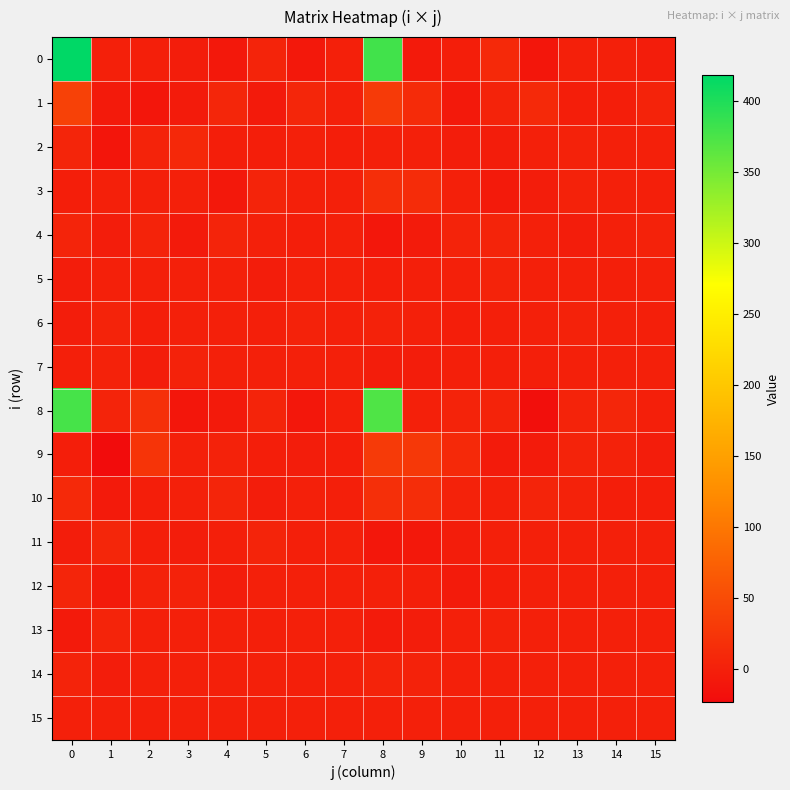

Reading left to right, what are all the values shown in this chart?

0: 0=418	1=0	2=-1	3=-3	4=-9	5=5	6=-9	7=1	8=380	9=-6	10=-2	11=11	12=-11	13=0	14=1	15=-3
1: 0=39	1=-7	2=-11	3=-5	4=8	5=-6	6=7	7=0	8=30	9=13	10=-8	11=3	12=10	13=-2	14=-2	15=3
2: 0=6	1=-12	2=4	3=9	4=-2	5=-2	6=0	7=-2	8=0	9=0	10=-3	11=-4	12=0	13=2	14=0	15=0
3: 0=-2	1=0	2=1	3=1	4=-9	5=5	6=0	7=0	8=16	9=14	10=1	11=-7	12=-4	13=2	14=1	15=-1
4: 0=5	1=-4	2=3	3=-6	4=5	5=1	6=-2	7=0	8=-10	9=-5	10=3	11=5	12=0	13=-3	14=0	15=2
5: 0=-3	1=1	2=0	3=0	4=1	5=-3	6=0	7=1	8=-2	9=-1	10=1	11=3	12=1	13=0	14=-1	15=0
6: 0=-3	1=3	2=-2	3=0	4=0	5=-1	6=2	7=0	8=2	9=1	10=-2	11=-1	12=1	13=2	14=0	15=-1
7: 0=-1	1=2	2=-3	3=2	4=0	5=0	6=0	7=0	8=-4	9=-4	10=-1	11=-1	12=-1	13=0	14=0	15=0
8: 0=377	1=5	2=19	3=-11	4=-6	5=5	6=-10	7=-1	8=372	9=0	10=3	11=3	12=-19	13=3	14=8	15=-1
9: 0=-2	1=-23	2=23	3=1	4=2	5=-2	6=-4	7=-2	8=30	9=28	10=11	11=-5	12=-5	13=4	14=2	15=-3
10: 0=11	1=-7	2=-2	3=0	4=6	5=-3	6=1	7=-1	8=18	9=15	10=2	11=0	12=5	13=2	14=-2	15=-2
11: 0=-3	1=7	2=-2	3=-4	4=-1	5=5	6=-1	7=0	8=-10	9=-9	10=-3	11=0	12=0	13=0	14=1	15=1
12: 0=6	1=-7	2=2	3=2	4=-4	5=0	6=1	7=0	8=1	9=-1	10=-5	11=-2	12=0	13=1	14=1	15=0
13: 0=-7	1=5	2=0	3=0	4=0	5=-1	6=0	7=0	8=-5	9=-4	10=1	11=2	12=1	13=0	14=0	15=0
14: 0=3	1=-3	2=0	3=0	4=0	5=0	6=-1	7=0	8=3	9=2	10=0	11=0	12=0	13=0	14=0	15=0
15: 0=0	1=1	2=-1	3=0	4=0	5=0	6=0	7=0	8=0	9=0	10=0	11=0	12=0	13=0	14=0	15=0